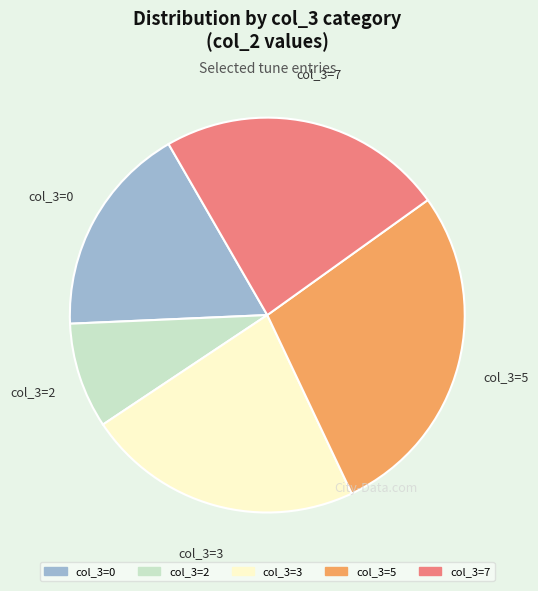

How many segments does this pie chart have?

5